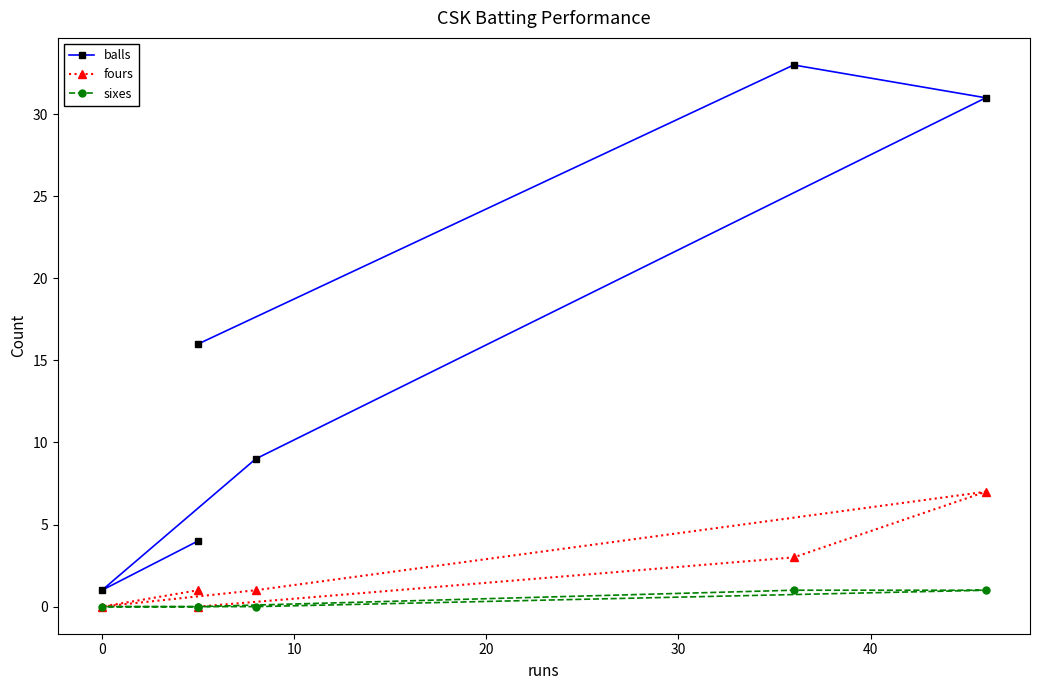

Which series has the widest spread of values?

balls